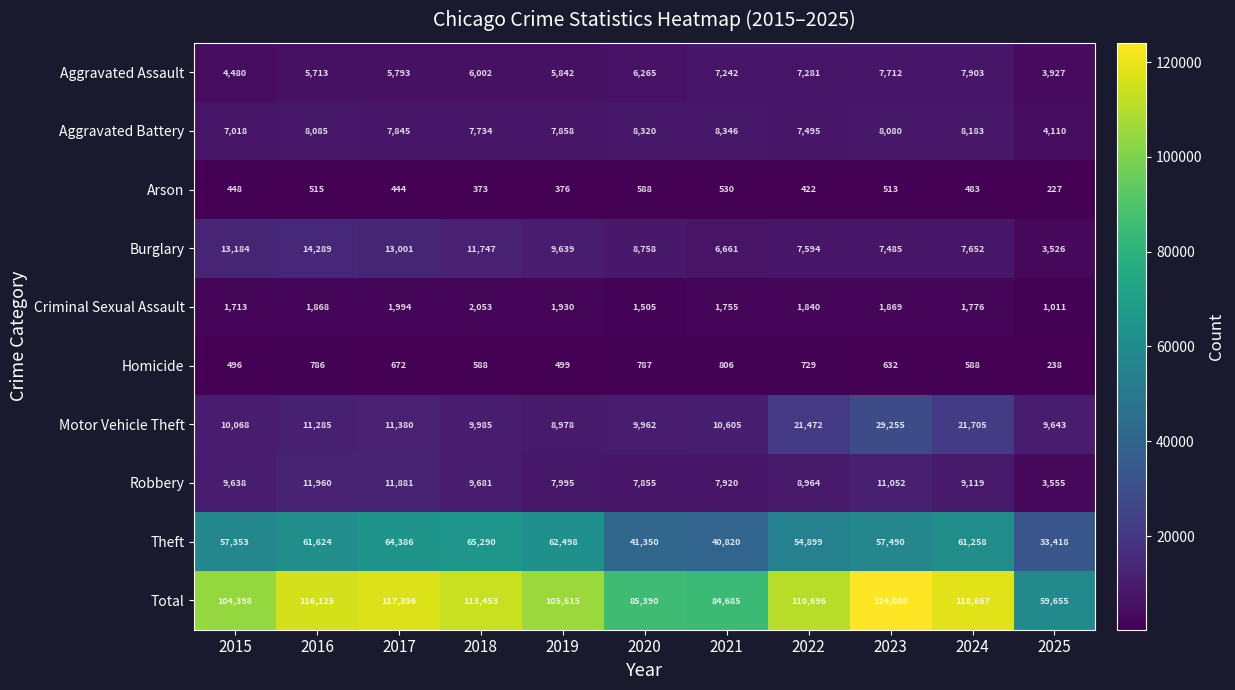

The Aggravated Assault series shows 9749 at 2018. True or false?

False